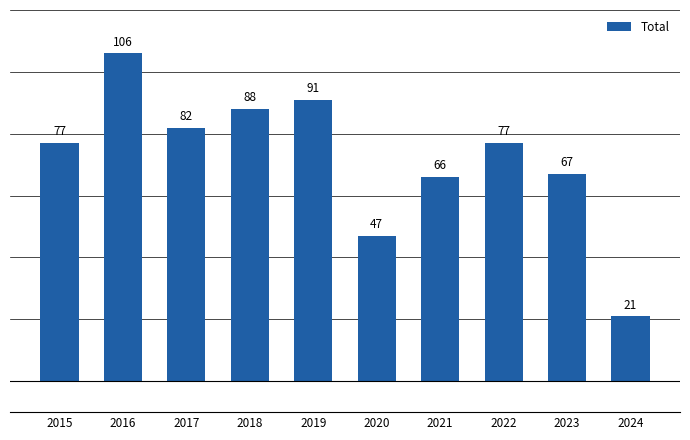

How many bars are there in total?

10